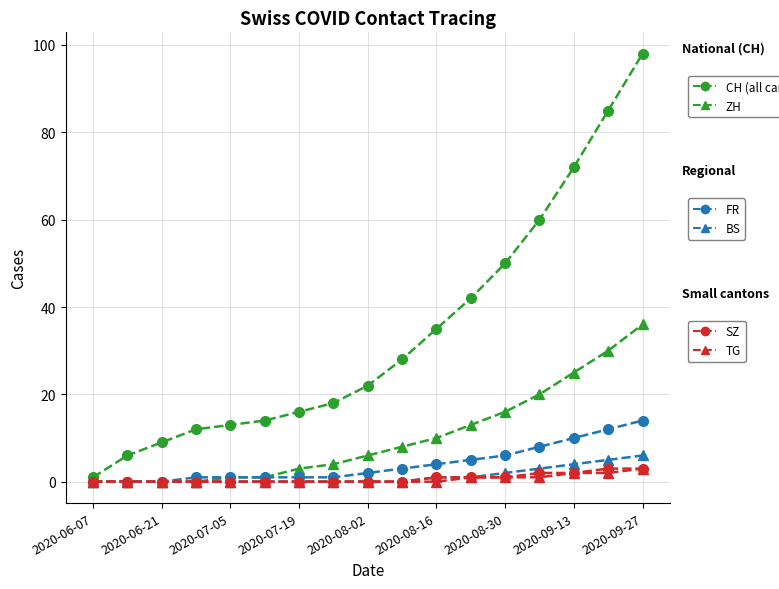

What is the maximum value shown in the chart?

98